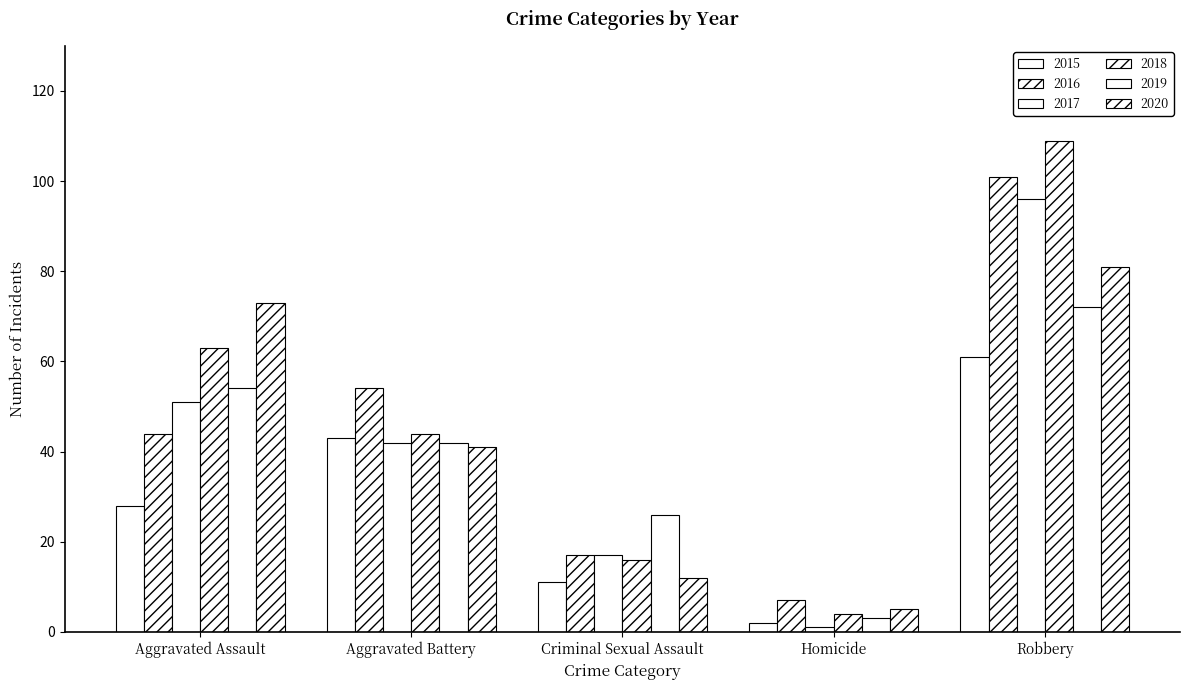

What position from the right is Aggravated Battery?

4